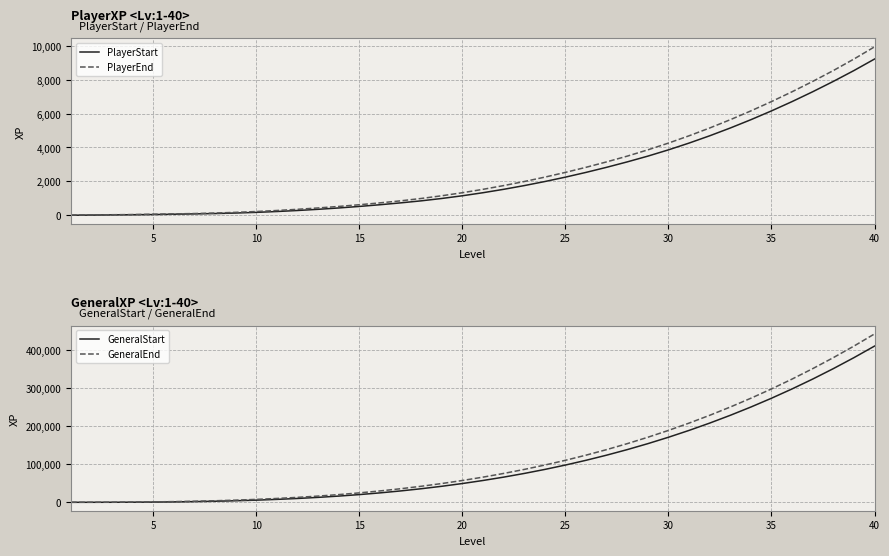

The value of PlayerEnd at 25 is 2530. True or false?

True